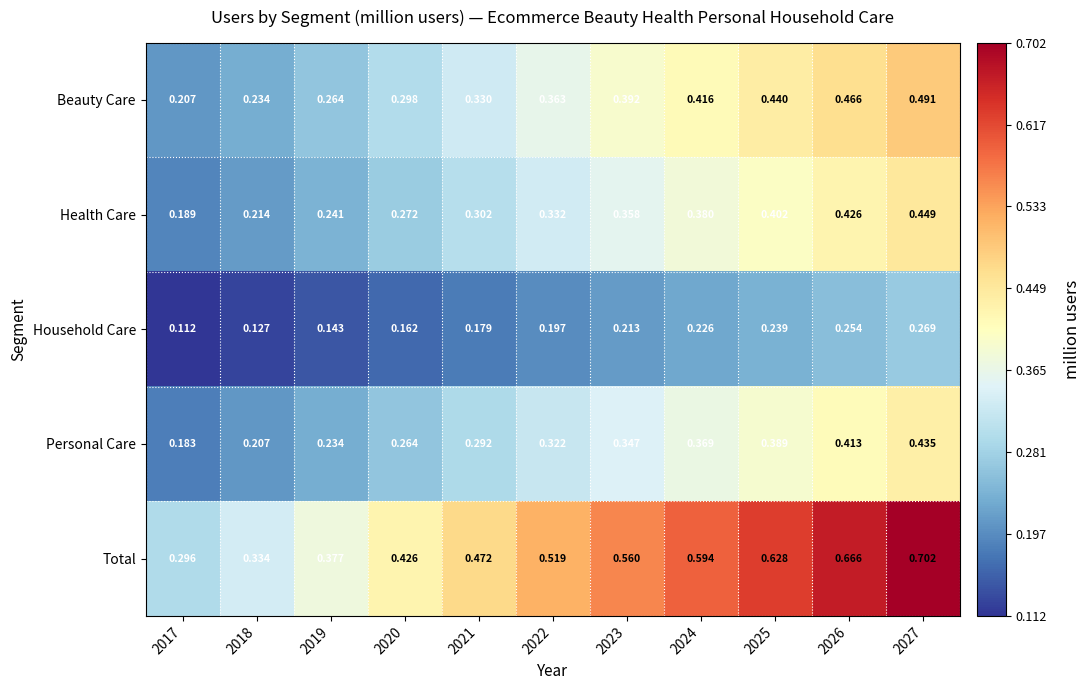

Rank the series by their maximum value, from lowest to highest.

Household Care, Personal Care, Health Care, Beauty Care, Total